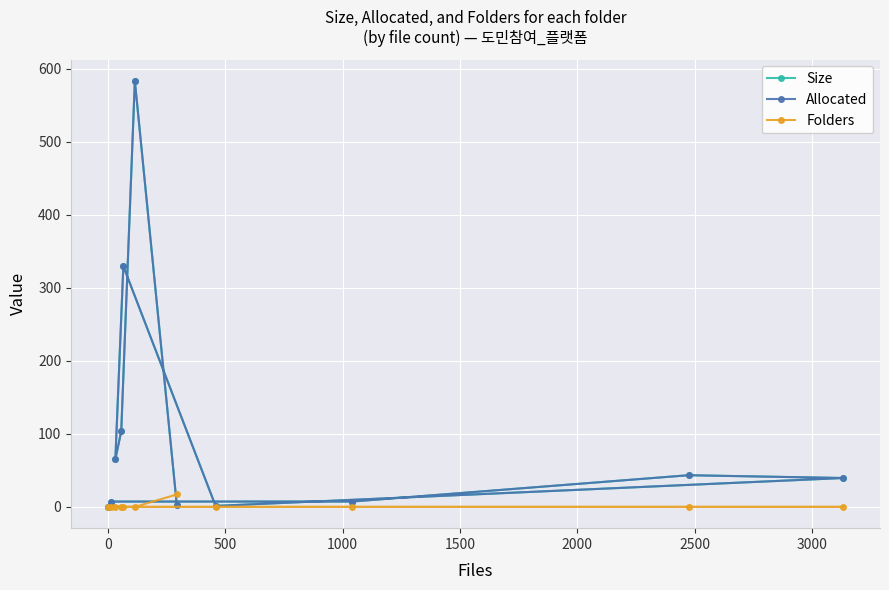

What is the maximum value for Size?

583.1